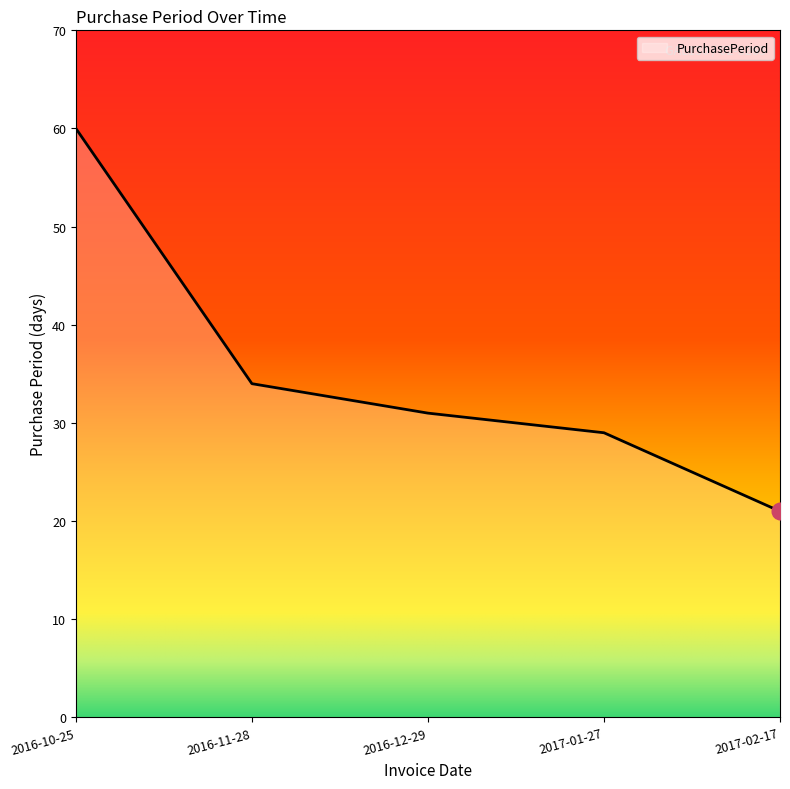

What is the change in value from 2016-11-28 to 2017-01-27?

-5